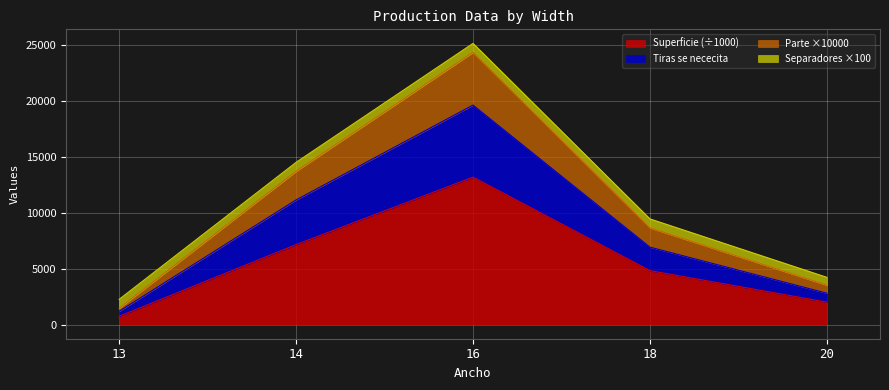

Is it true that Parte equals 8667.6 at 18?

True